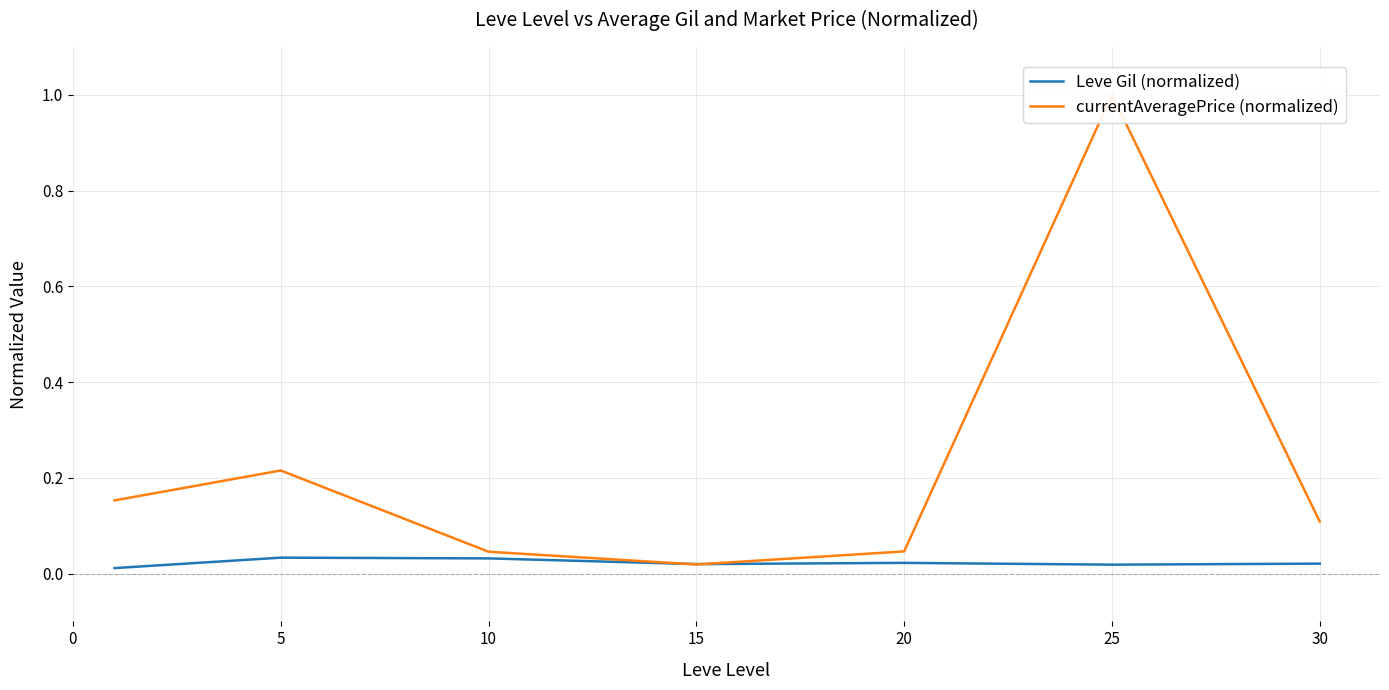

Which series has the widest spread of values?

currentAveragePrice (normalized)